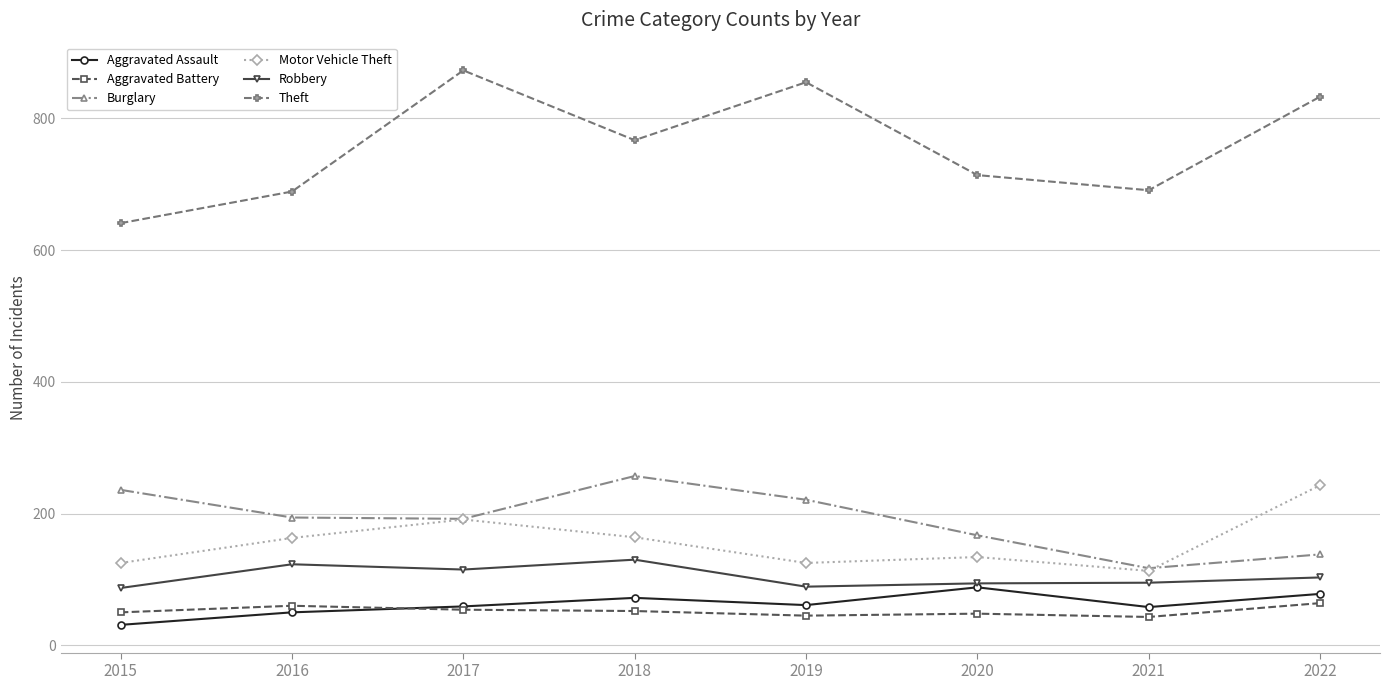

The Robbery series shows 130 at 2018. True or false?

True